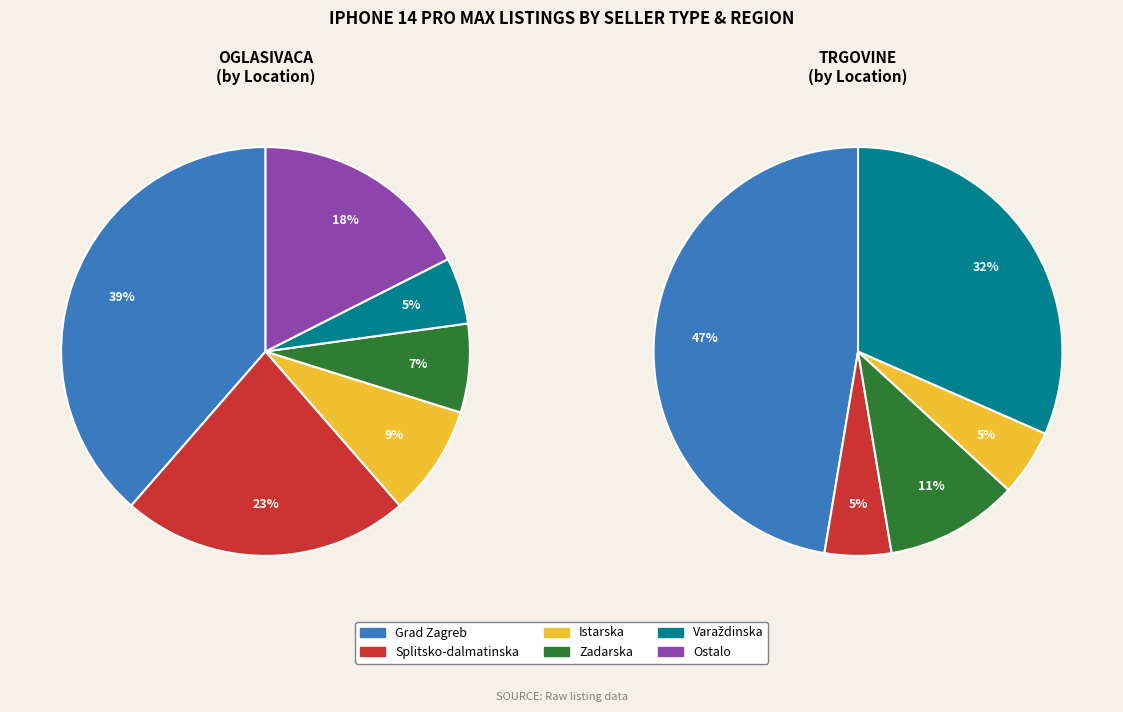

What is the total percentage of oglasivaca and trgovine?

100.0%